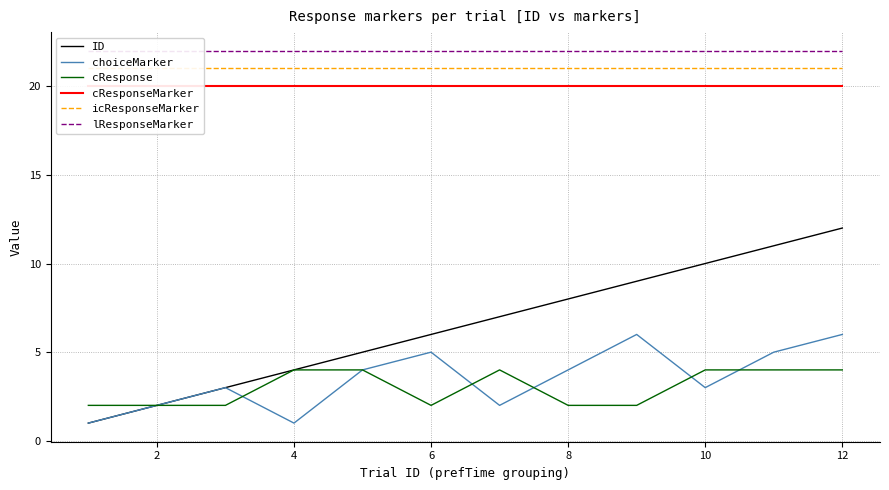

Reading left to right, extract all data points from this chart.

ID: 1	2	3	4	5	6	7	8	9	10	11	12
choiceMarker: 1	2	3	1	4	5	2	4	6	3	5	6
cResponse: 2	2	2	4	4	2	4	2	2	4	4	4
cResponseMarker: 20	20	20	20	20	20	20	20	20	20	20	20
icResponseMarker: 21	21	21	21	21	21	21	21	21	21	21	21
lResponseMarker: 22	22	22	22	22	22	22	22	22	22	22	22